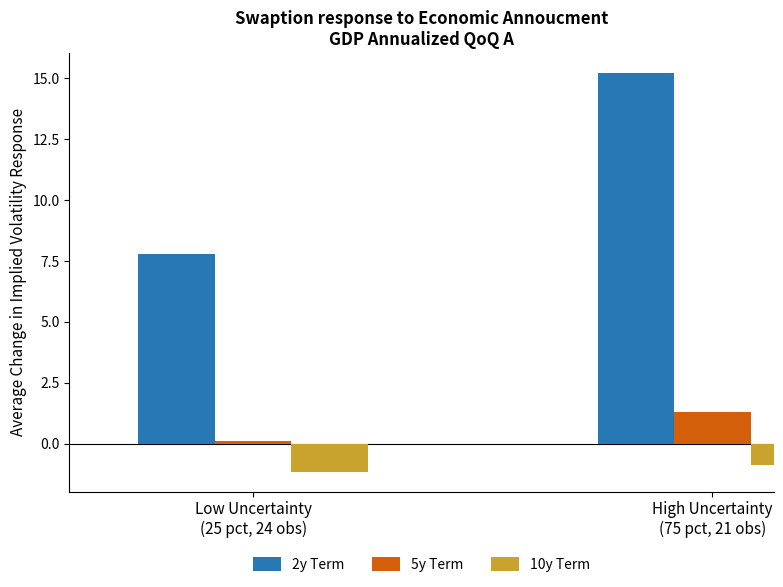

What is the label of the 2nd bar from the left?

High Uncertainty
(75 pct, 21 obs)